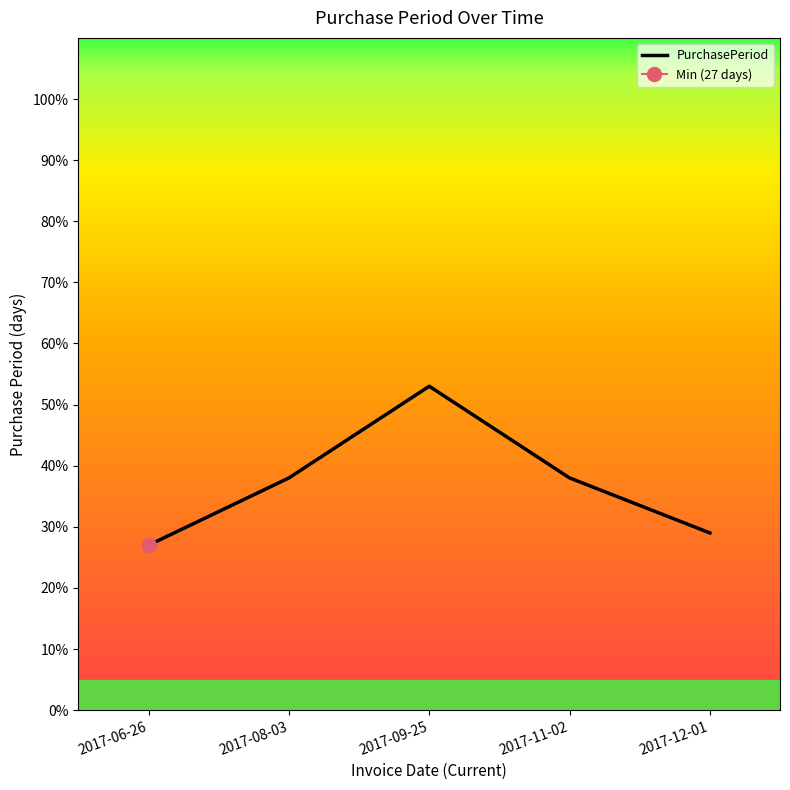

Reading right to left, what are all the values shown in this chart?

2017-12-01=29	2017-11-02=38	2017-09-25=53	2017-08-03=38	2017-06-26=27